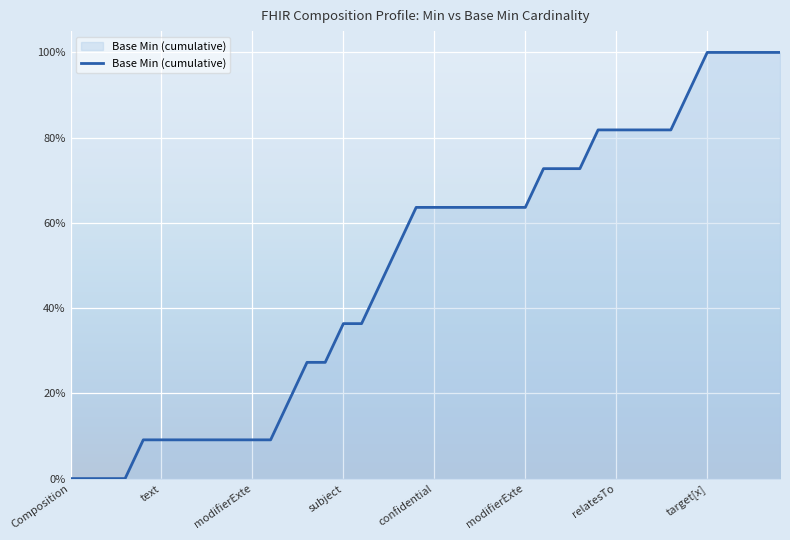

Reading left to right, list all the values displayed in this chart.

0.0	0.0	0.0	0.0	0.1	0.1	0.1	0.1	0.1	0.1	0.1	0.1	0.2	0.3	0.3	0.4	0.4	0.5	0.5	0.6	0.6	0.6	0.6	0.6	0.6	0.6	0.7	0.7	0.7	0.8	0.8	0.8	0.8	0.8	0.9	1.0	1.0	1.0	1.0	1.0